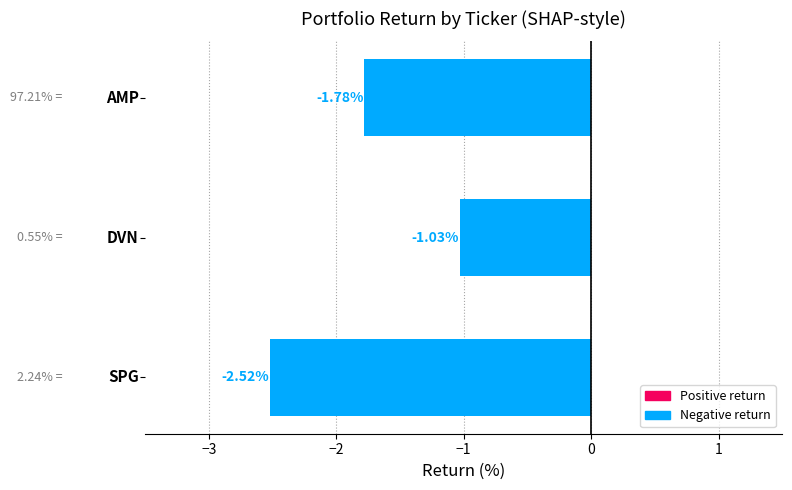

What is the difference between the second highest and minimum values?

0.7